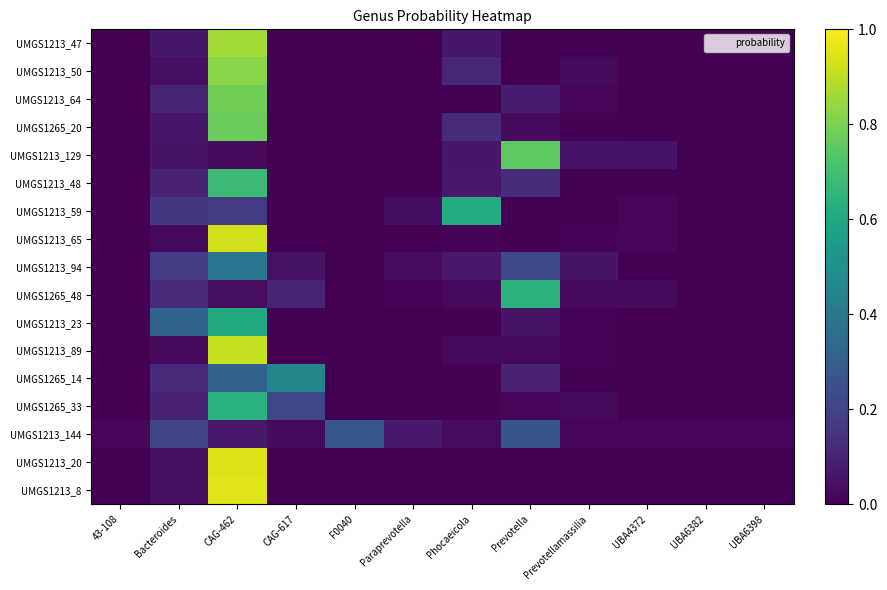

How many distinct data groups are displayed?

17